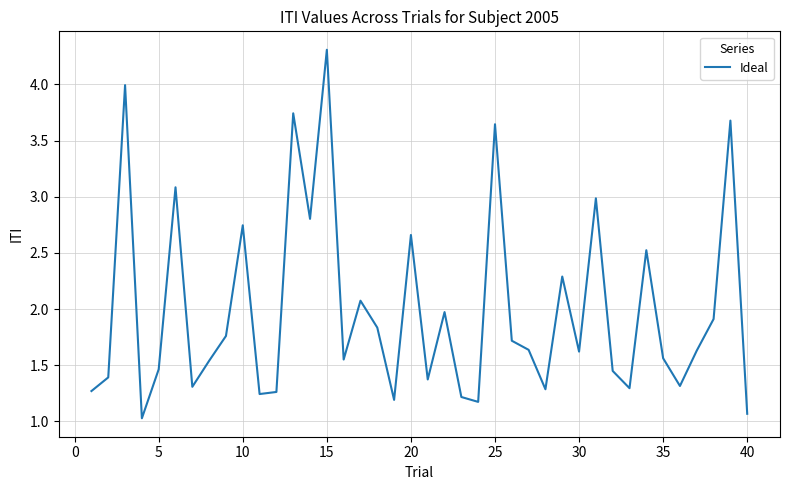

What is the minimum value shown in the chart?

1.0